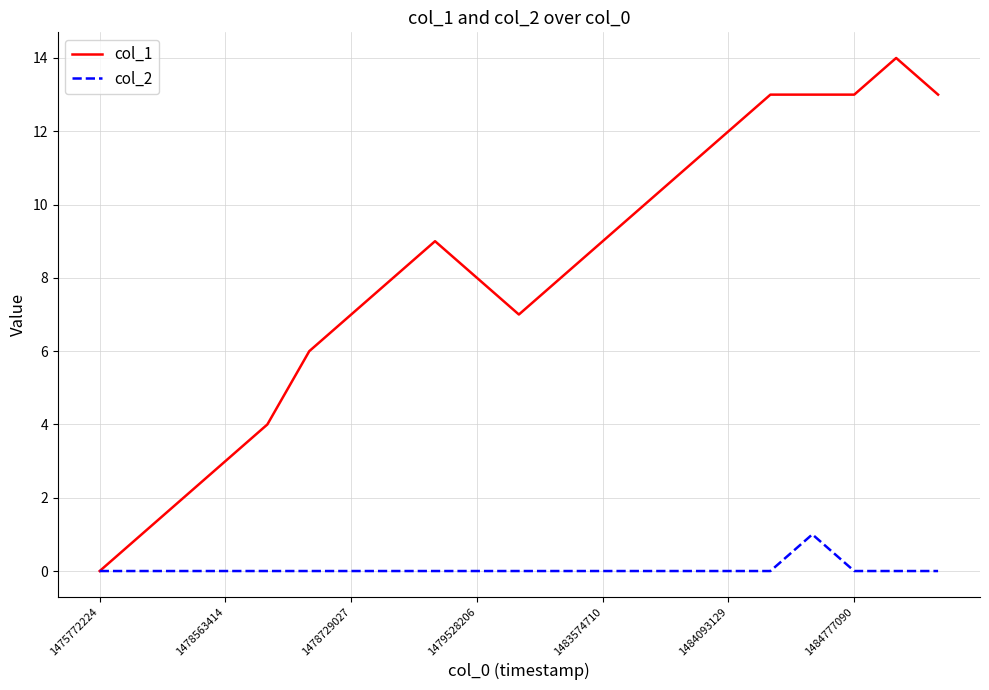

Reading left to right, extract all data points from this chart.

col_1: 0	1	2	3	4	6	7	8	9	8	7	8	9	10	11	12	13	13	13	14	13
col_2: 0	0	0	0	0	0	0	0	0	0	0	0	0	0	0	0	0	1	0	0	0